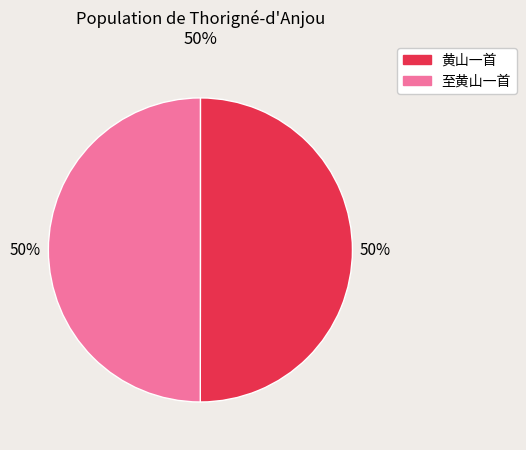

Approximately how many times larger is the value at 至黄山一首 compared to 黄山一首?

1.0